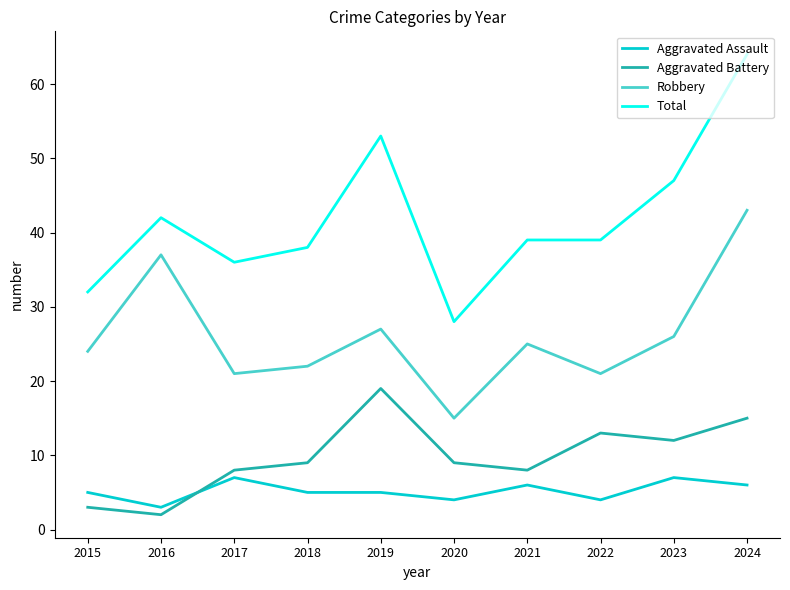

Is it true that Aggravated Assault equals 4 at 2020?

True